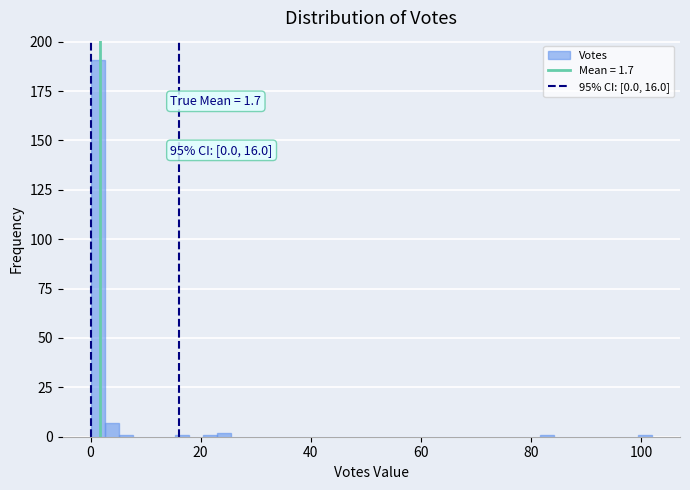

Read against the x-axis, roughly where is the centre of the tallest bar?

2